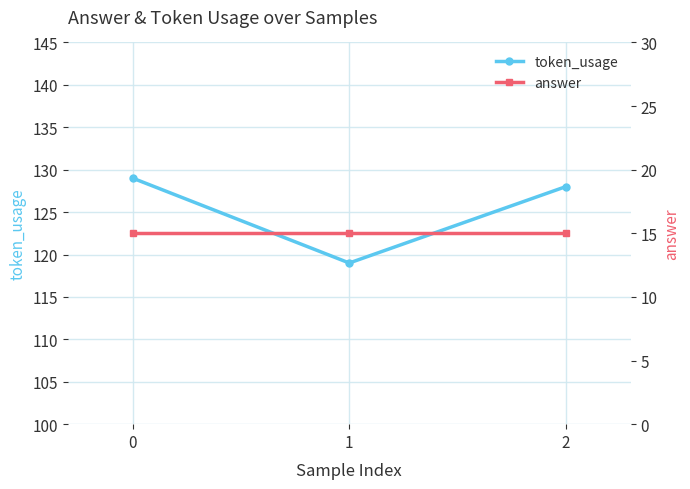

Rank the series by their maximum value, from lowest to highest.

answer, token_usage